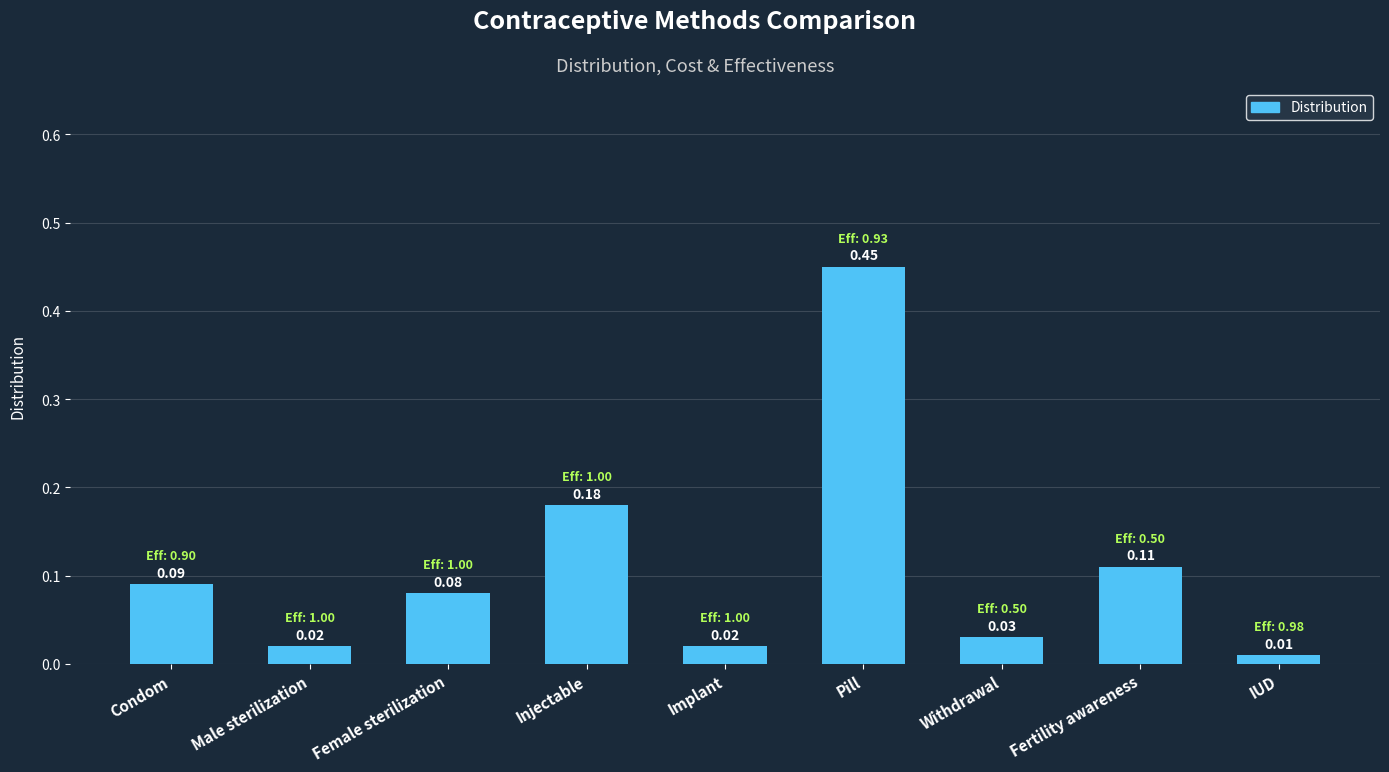

Which category has the lowest value across all series?

IUD